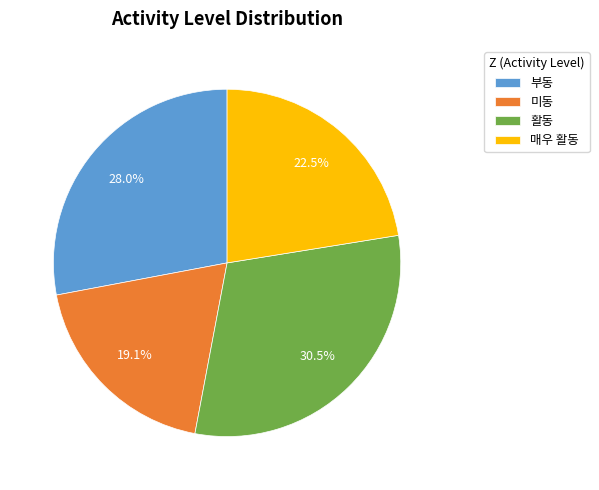

Rank the categories by value from highest to lowest.

활동, 부동, 매우 활동, 미동